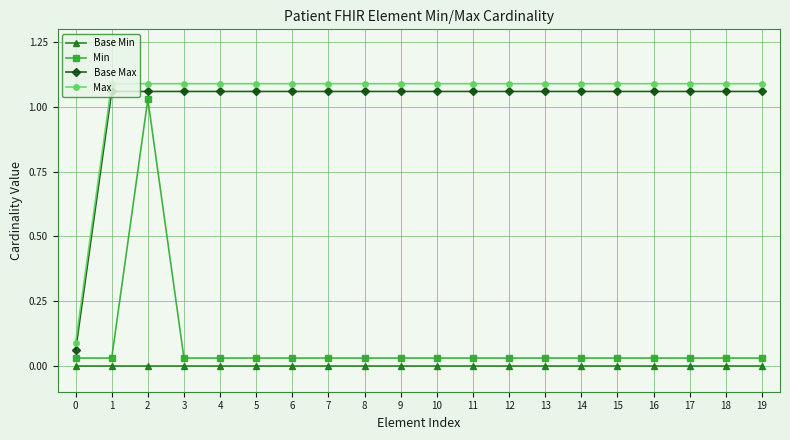

True or false: Base Min and Min intersect in this chart.

False